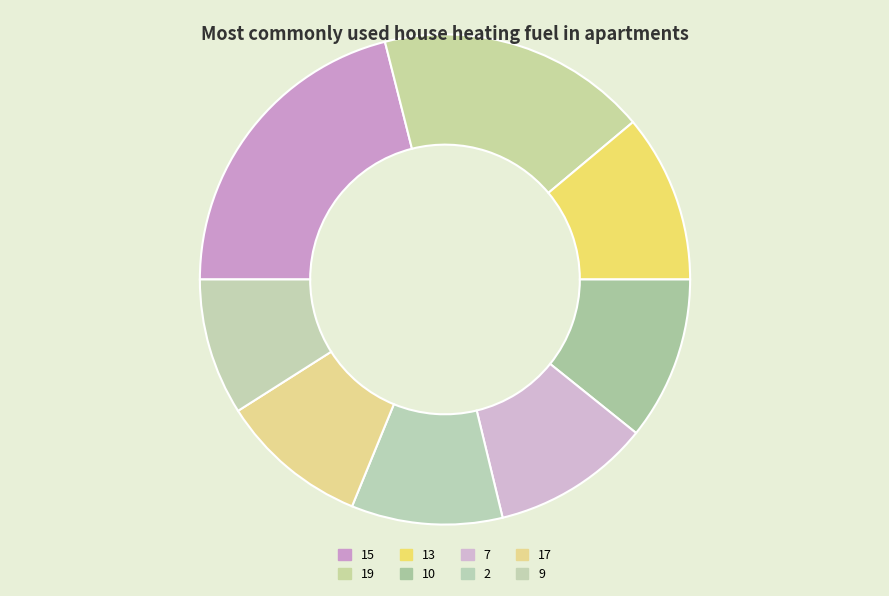

Which slice is the largest?

15